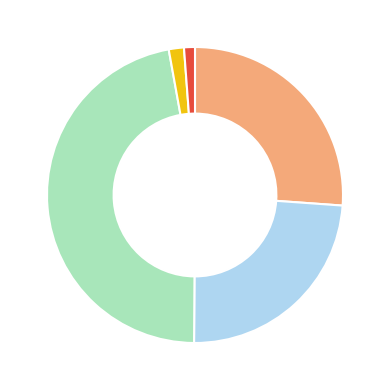

Does any single category account for the majority?

No